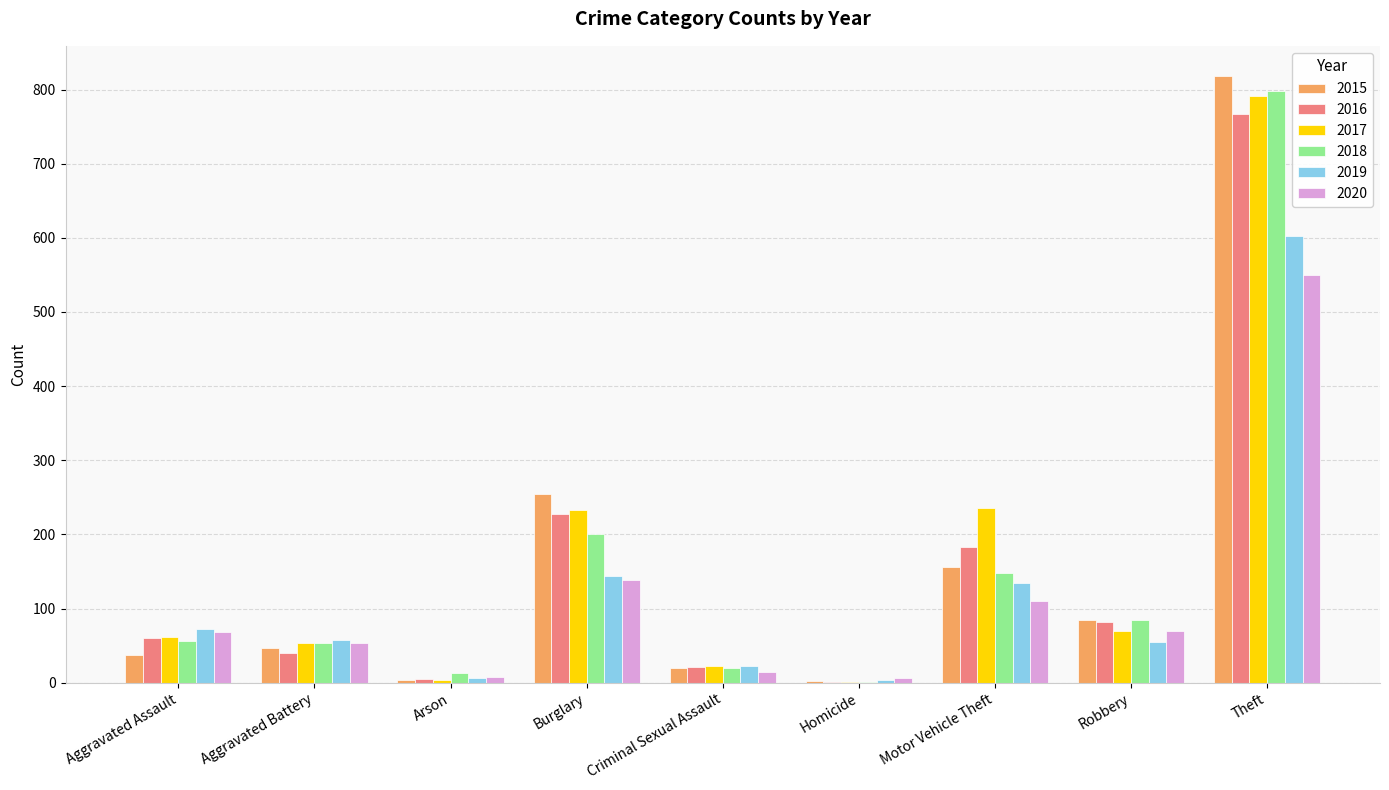

What are all the series names shown in the legend?

2015, 2016, 2017, 2018, 2019, 2020